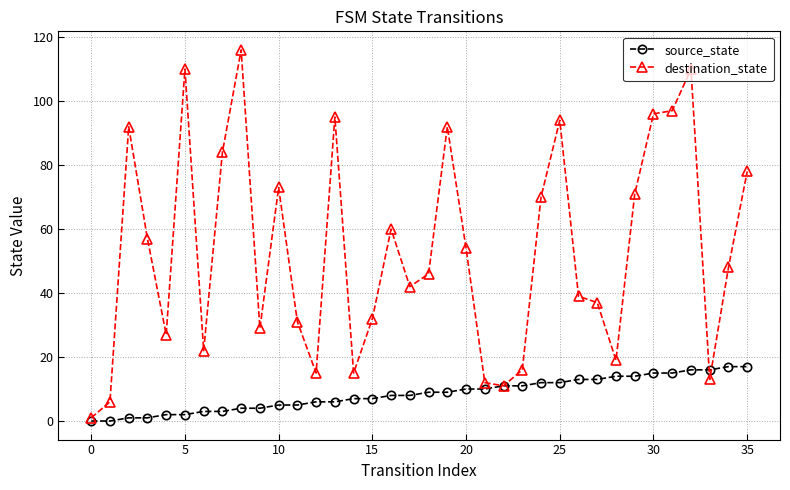

How many categories are shown in the chart?

36